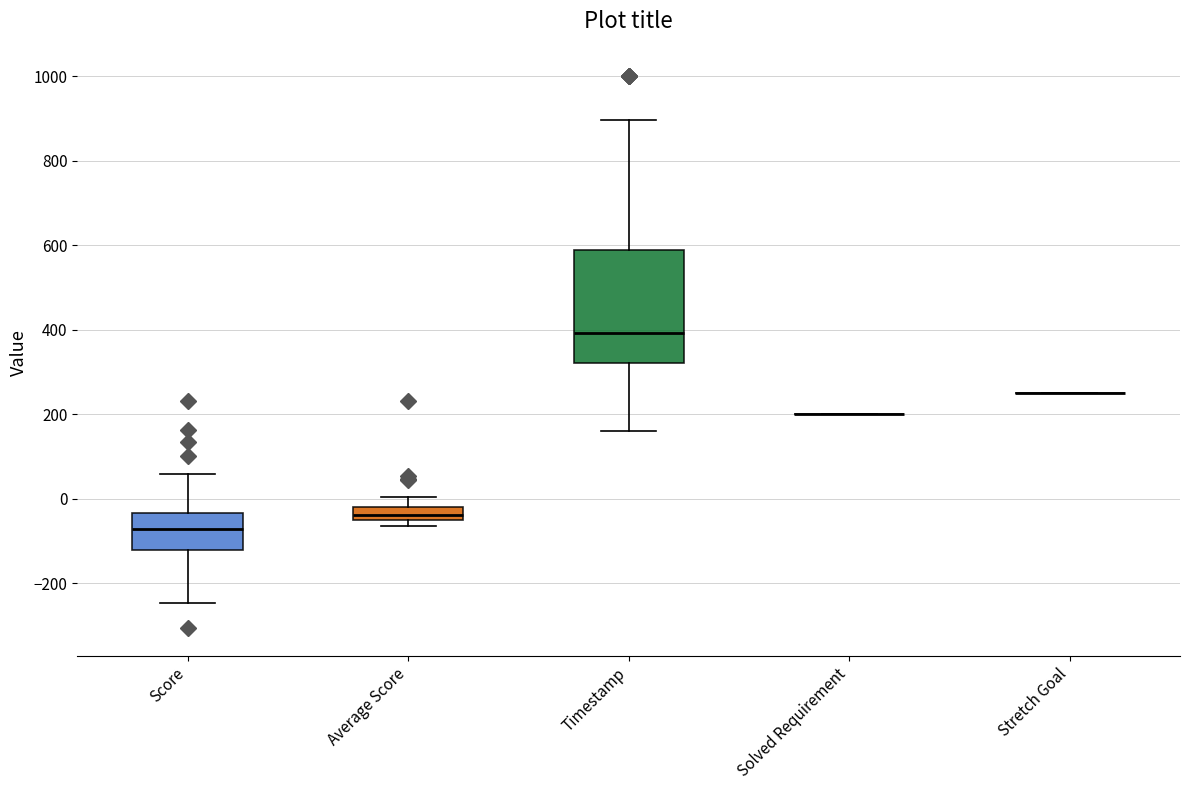

Which box is the tallest, from its lower edge to its upper edge?

Timestamp